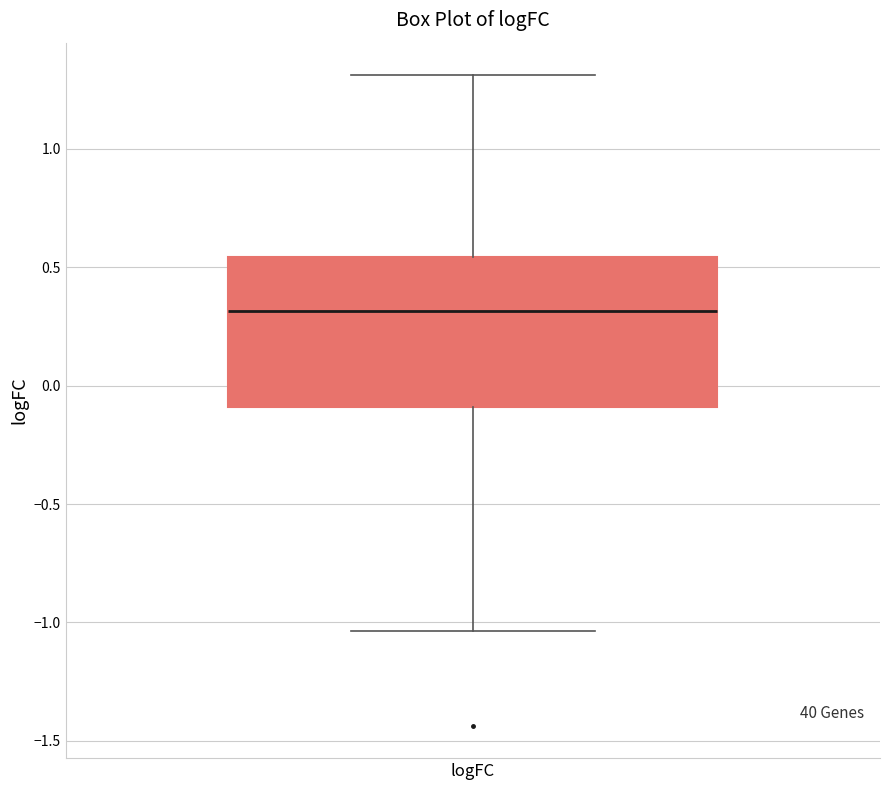

Transcribe this box plot: give where the median line is, the range the box spans, and where the two whiskers end, as read against the y-axis. The values are not printed on the chart, so give them approximately, as read against the axis.

median 0.30, box -0.10 to 0.55, whiskers -1.05 to 1.30